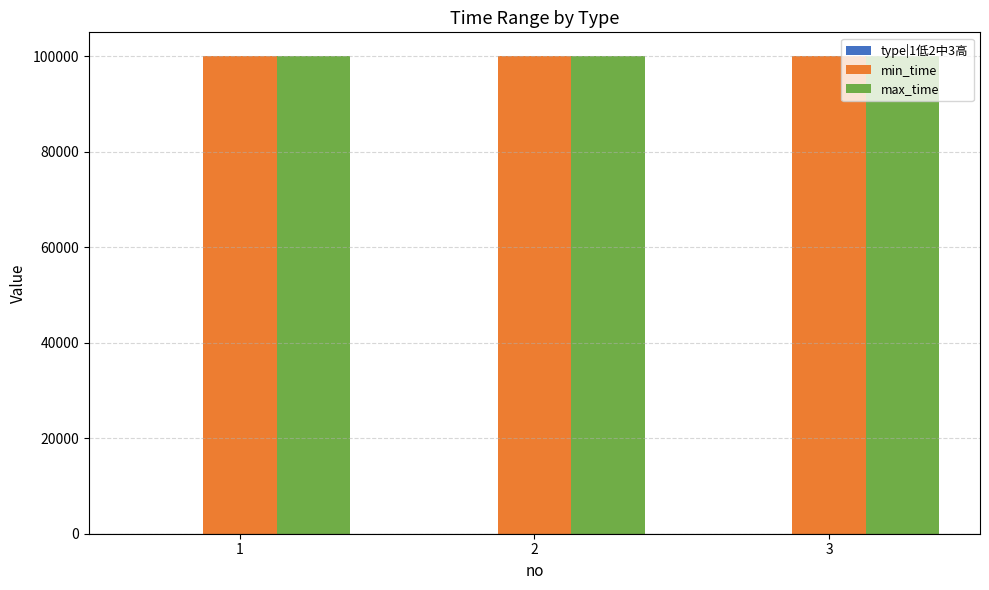

What is the maximum value for max_time?

99999